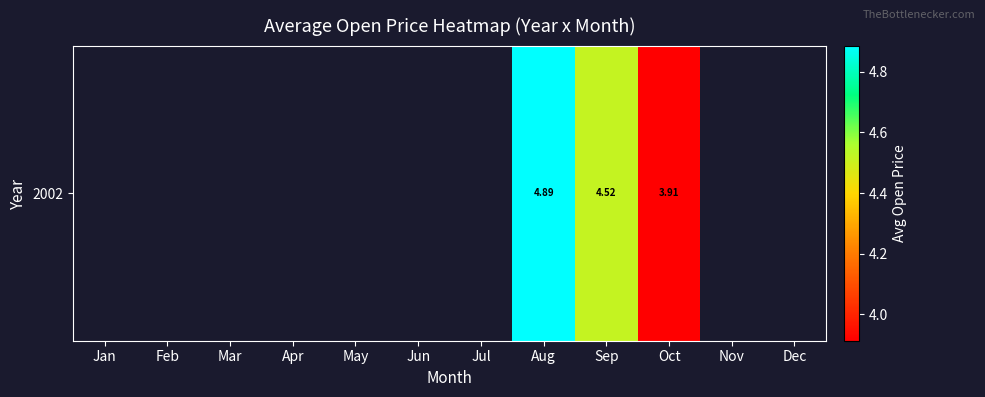

Which category has the lowest value across all series?

Oct